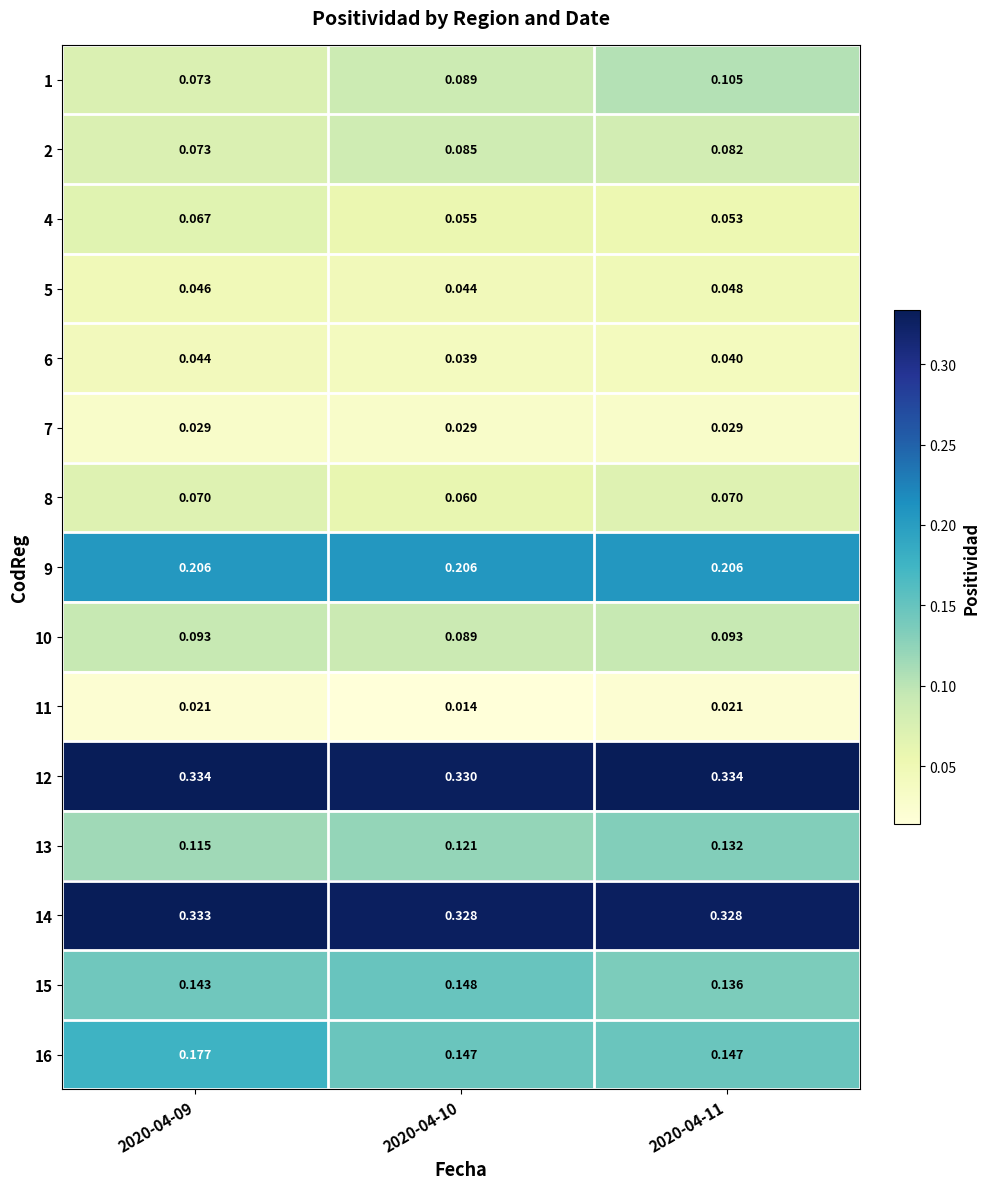

Reading left to right, transcribe all the data shown in this chart.

1: 2020-04-09=0.1	2020-04-10=0.1	2020-04-11=0.1
2: 2020-04-09=0.1	2020-04-10=0.1	2020-04-11=0.1
4: 2020-04-09=0.1	2020-04-10=0.1	2020-04-11=0.1
5: 2020-04-09=0.0	2020-04-10=0.0	2020-04-11=0.0
6: 2020-04-09=0.0	2020-04-10=0.0	2020-04-11=0.0
7: 2020-04-09=0.0	2020-04-10=0.0	2020-04-11=0.0
8: 2020-04-09=0.1	2020-04-10=0.1	2020-04-11=0.1
9: 2020-04-09=0.2	2020-04-10=0.2	2020-04-11=0.2
10: 2020-04-09=0.1	2020-04-10=0.1	2020-04-11=0.1
11: 2020-04-09=0.0	2020-04-10=0.0	2020-04-11=0.0
12: 2020-04-09=0.3	2020-04-10=0.3	2020-04-11=0.3
13: 2020-04-09=0.1	2020-04-10=0.1	2020-04-11=0.1
14: 2020-04-09=0.3	2020-04-10=0.3	2020-04-11=0.3
15: 2020-04-09=0.1	2020-04-10=0.1	2020-04-11=0.1
16: 2020-04-09=0.2	2020-04-10=0.1	2020-04-11=0.1